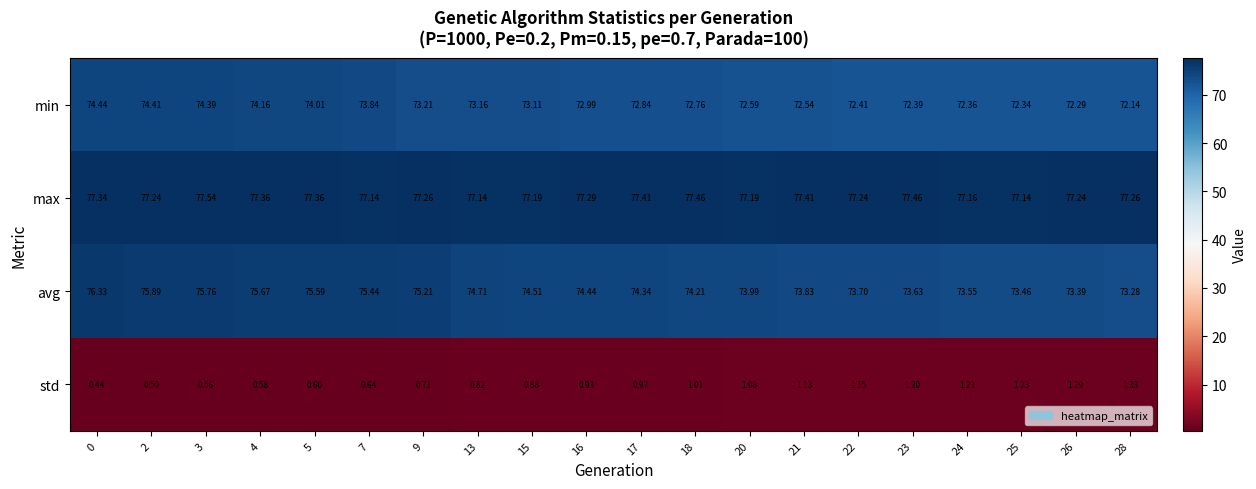

Is the value of max at 13 greater than the value of min at 21?

Yes